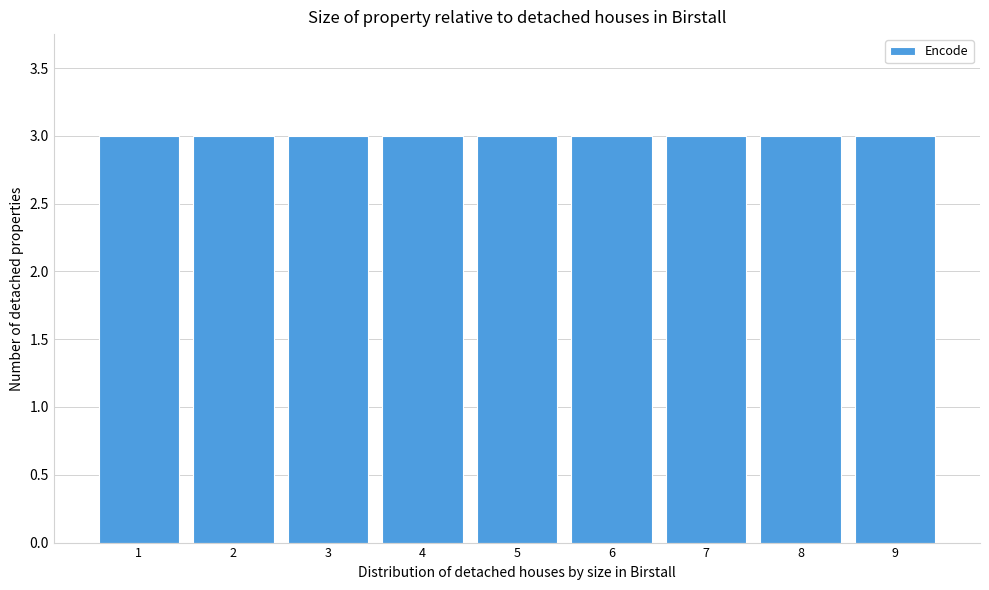

Reading left to right, list every bar in this chart as the range it spans on the x-axis followed by its height. The values are not printed on the chart, so give them approximately, as read against the axis.

0.5 to 1.5: 3
1.5 to 2.5: 3
2.5 to 3.5: 3
3.5 to 4.5: 3
4.5 to 5.5: 3
5.5 to 6.5: 3
6.5 to 7.5: 3
7.5 to 8.5: 3
8.5 to 9.5: 3